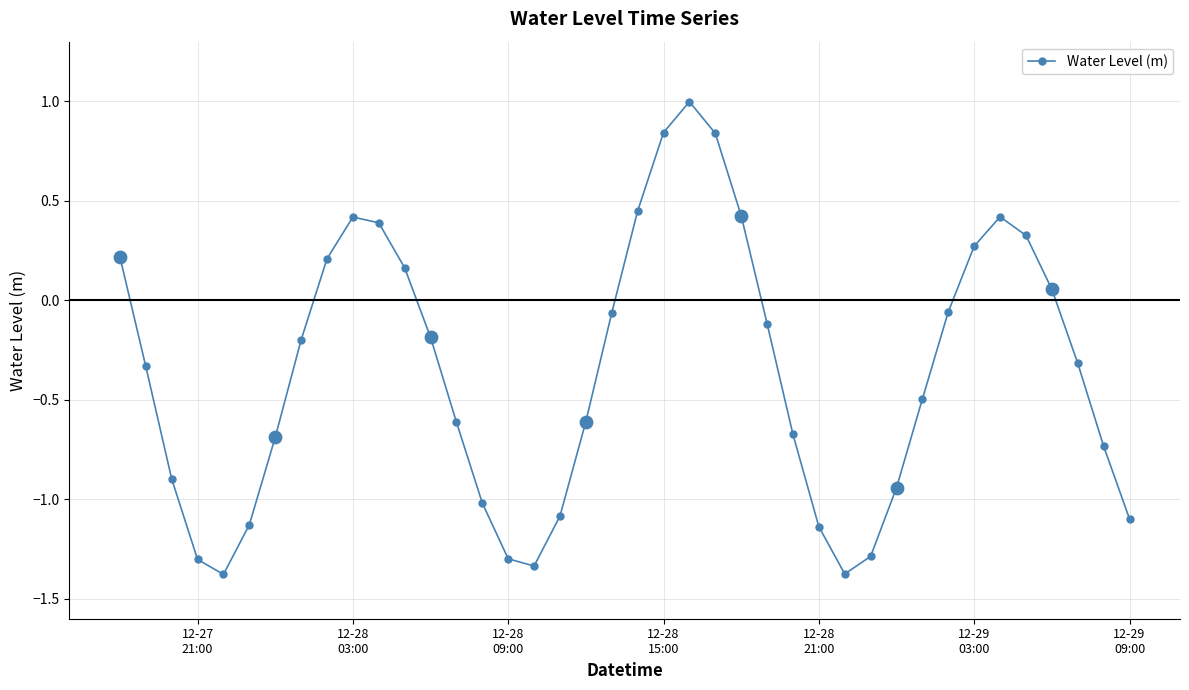

What is the sum of all values?

-14.3